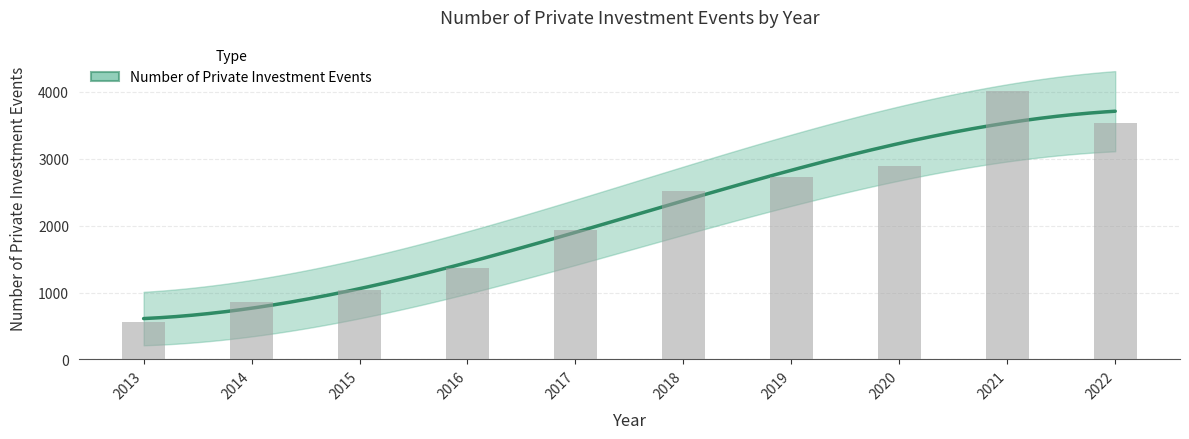

Reading left to right, transcribe all the data shown in this chart.

2013=564	2014=858	2015=1038	2016=1372	2017=1941	2018=2514	2019=2725	2020=2891	2021=4020	2022=3538